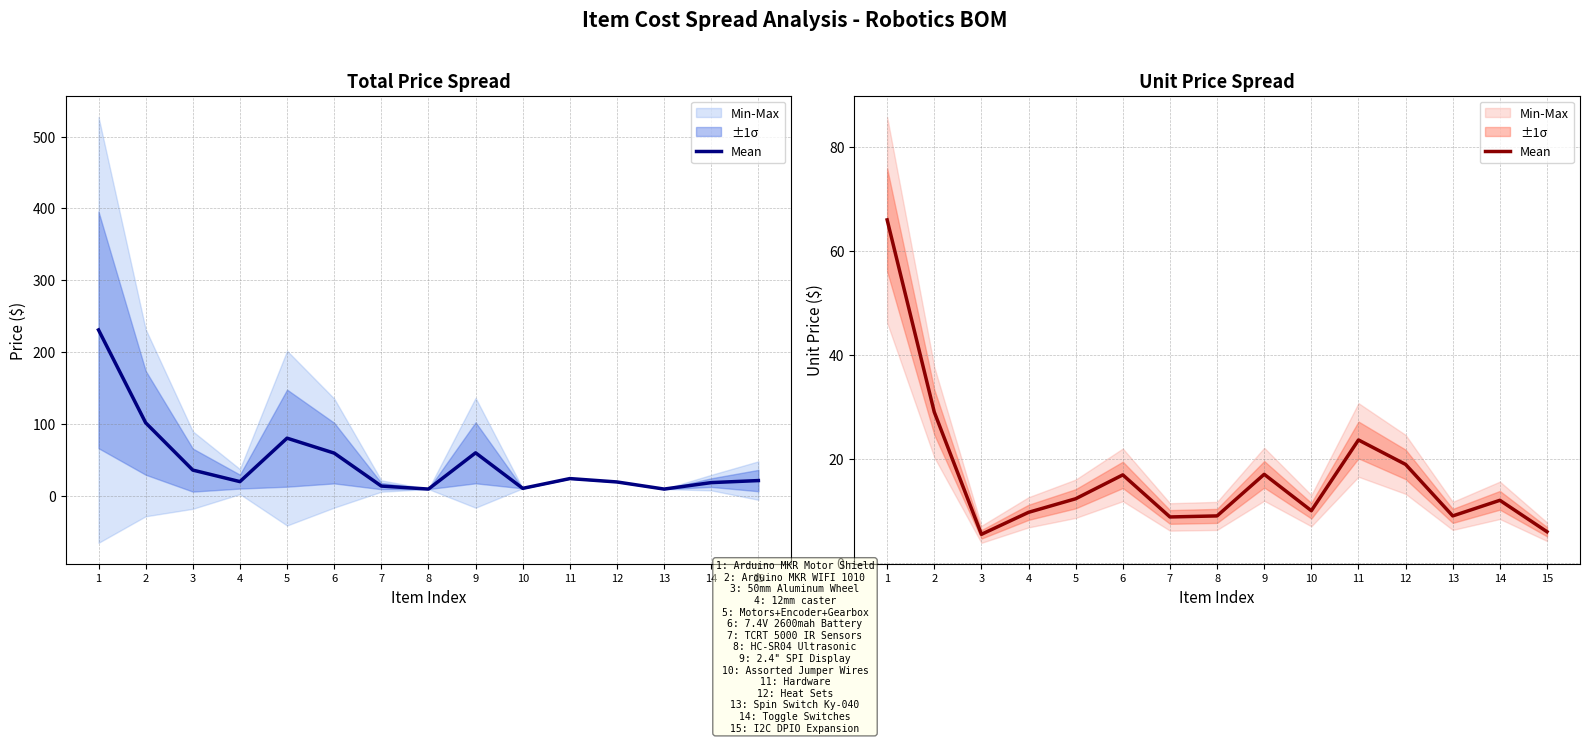

What is the change in value from 7 to 14?

+3.2